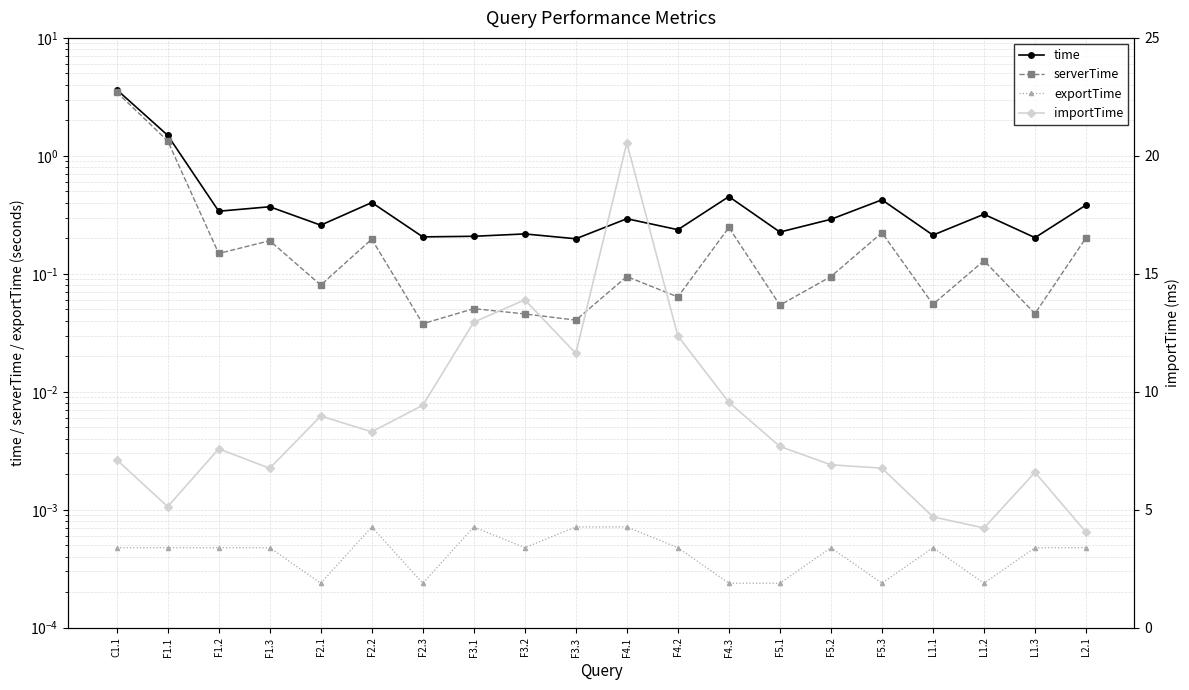

Which series has the largest total across all categories?

importTime